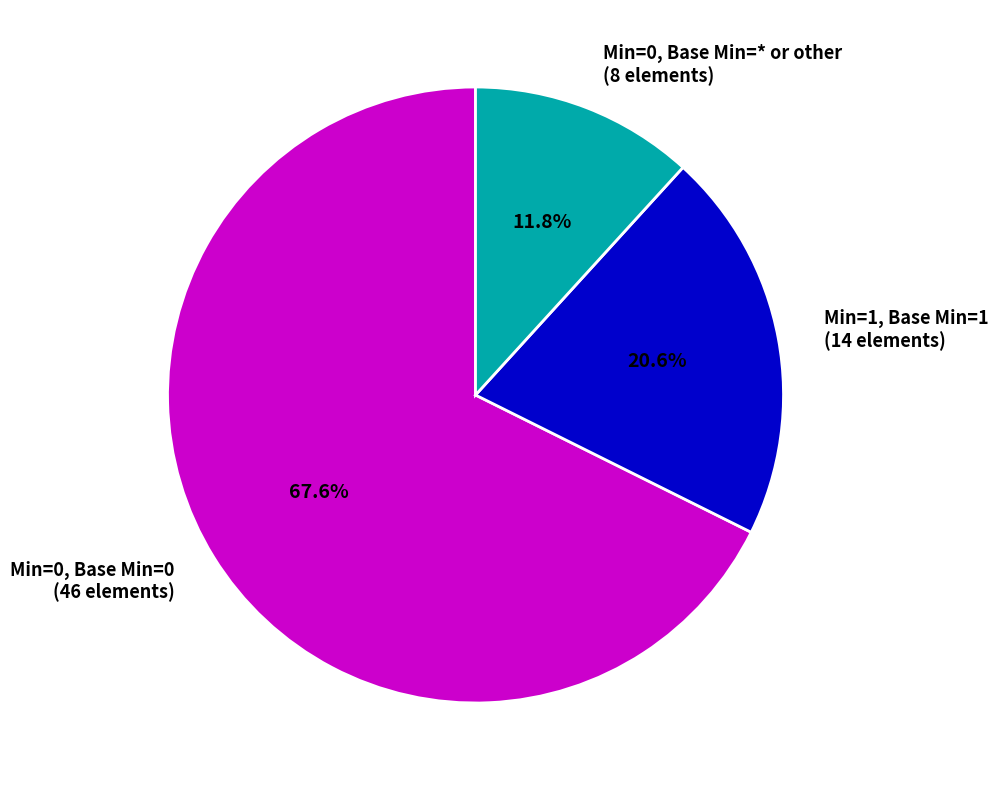

What is the smallest slice in the pie chart?

Min=0, Base Min=* or other (8 elements)